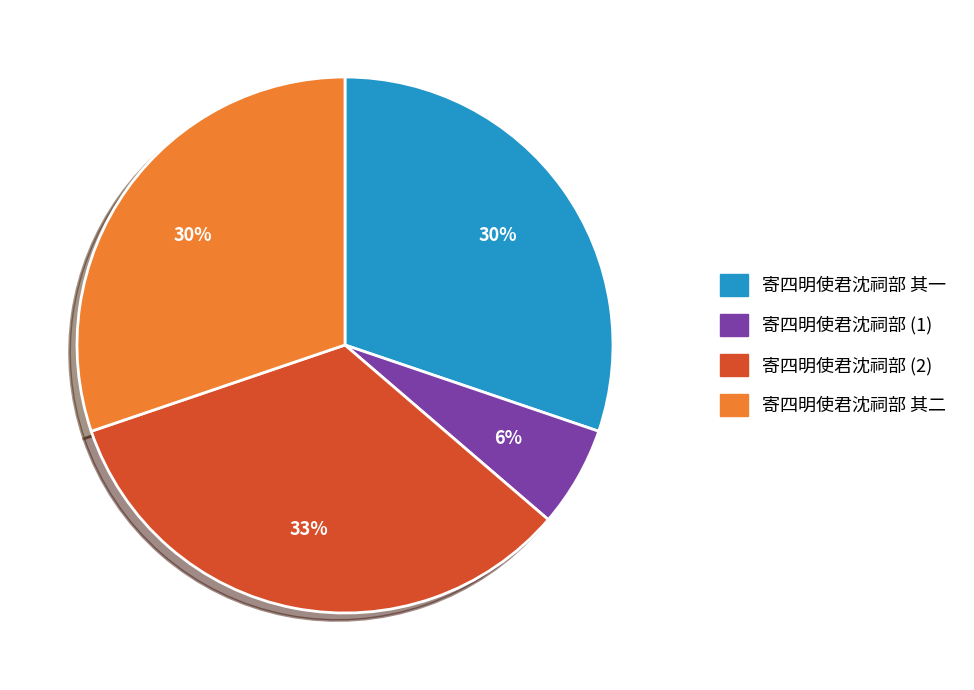

How many segments does this pie chart have?

4